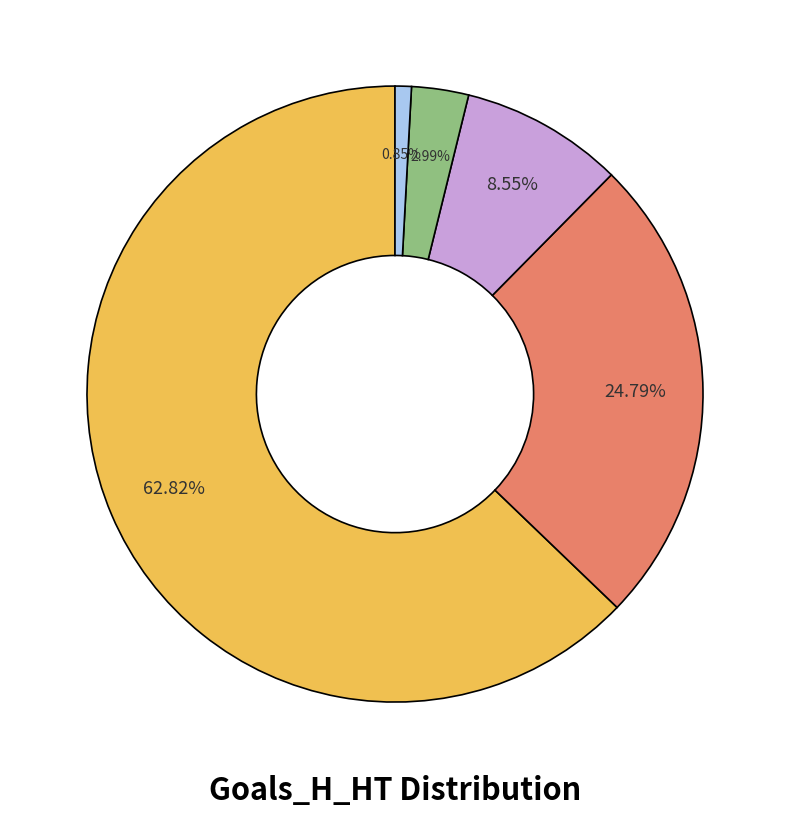

Does any single category account for the majority?

Yes